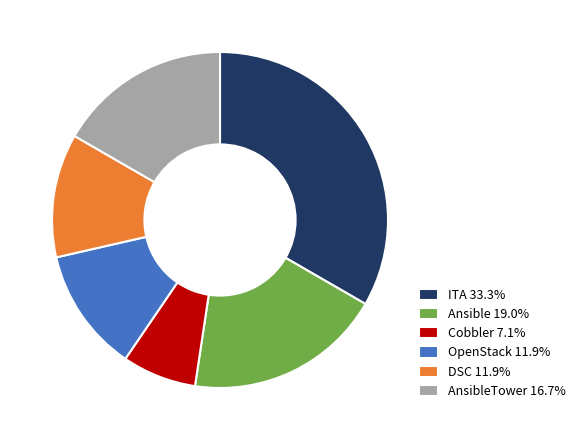

Approximately how many times larger is the value at AnsibleTower 16.7% compared to Cobbler 7.1%?

2.3